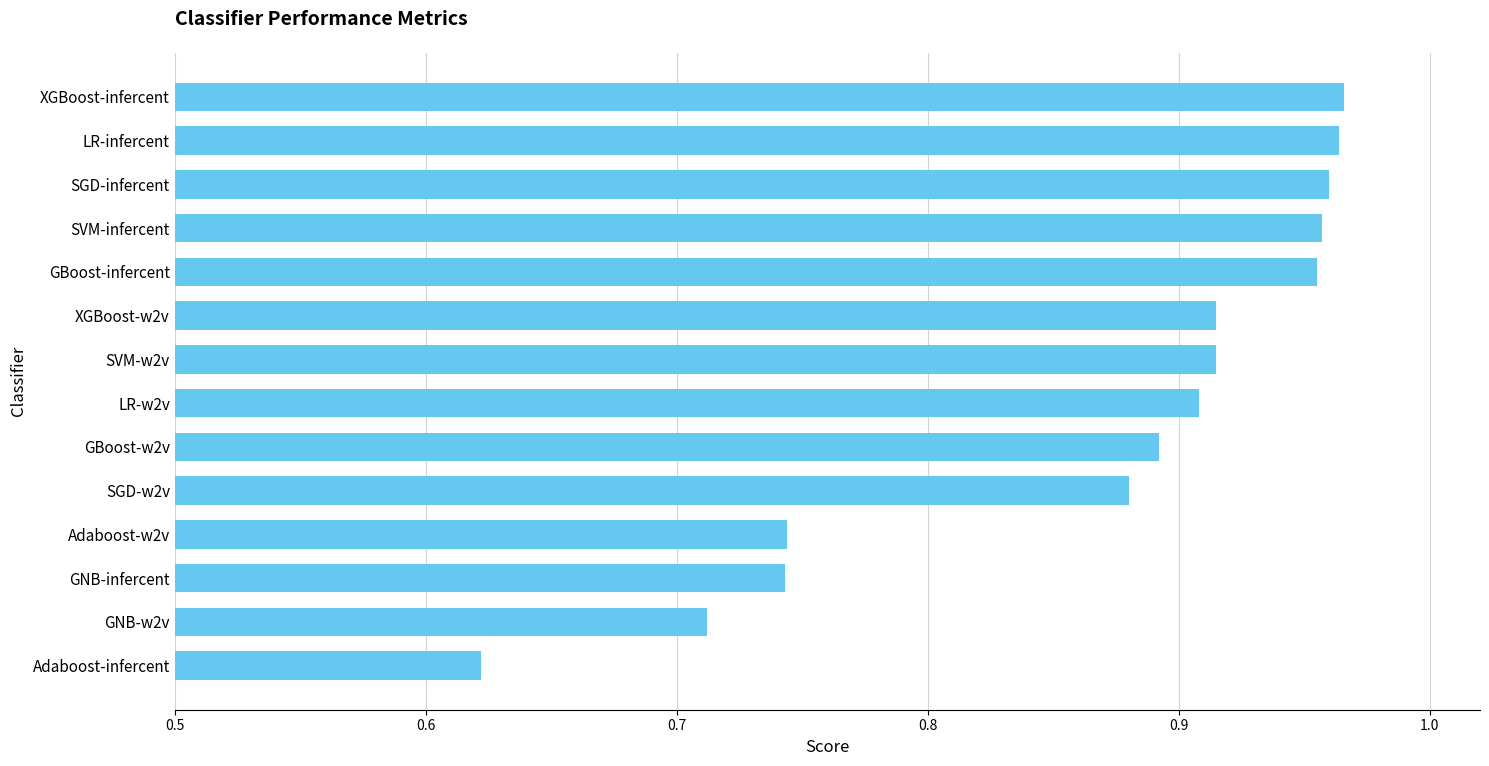

At which label is the value closest to 0?

Adaboost-infercent